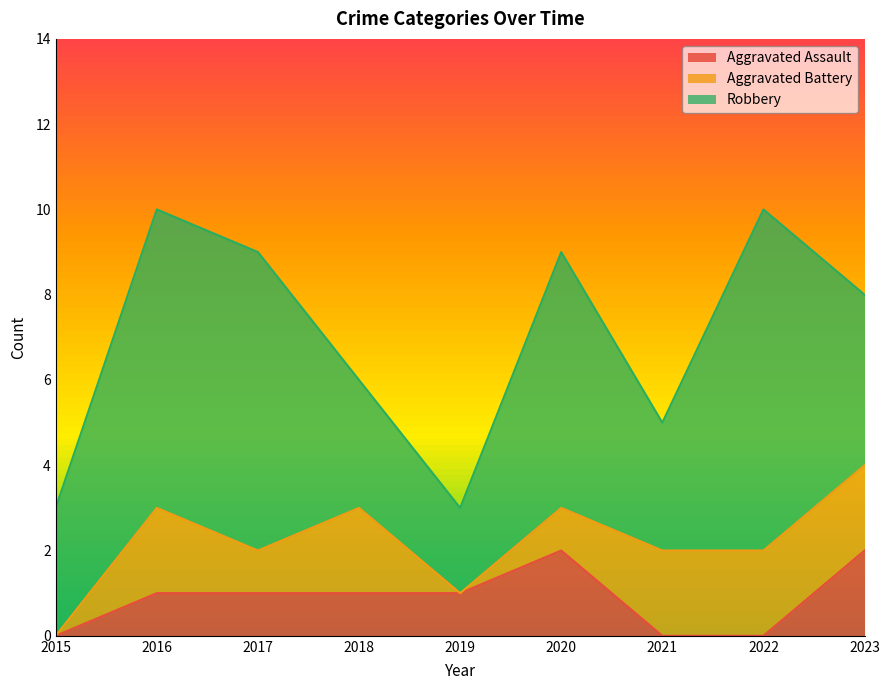

What is the total value across all series at 2018?

6